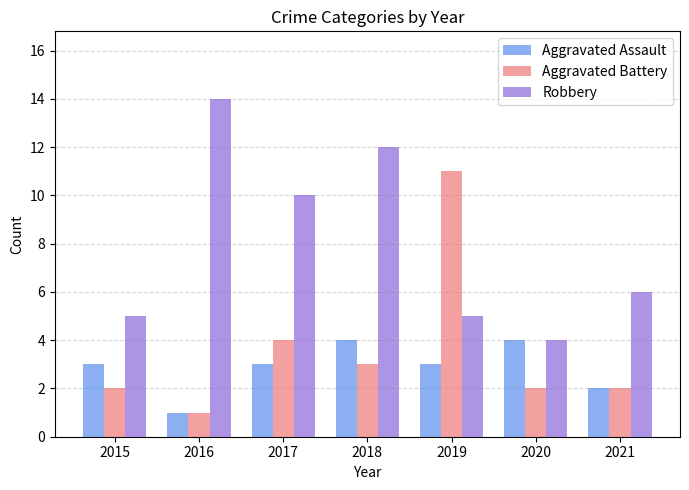

Which series has the largest total across all categories?

Robbery